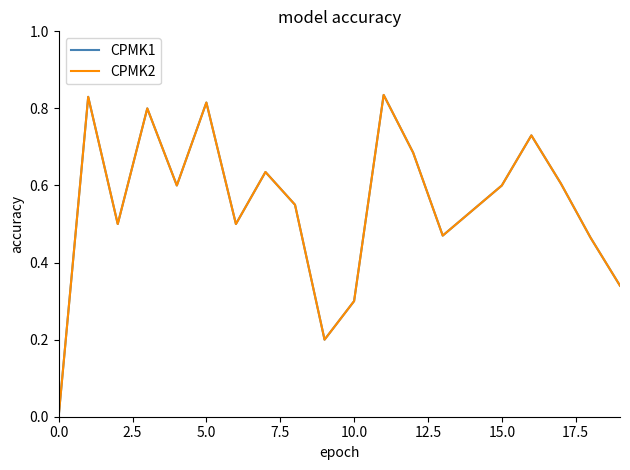

Does the chart have visible grid lines?

No